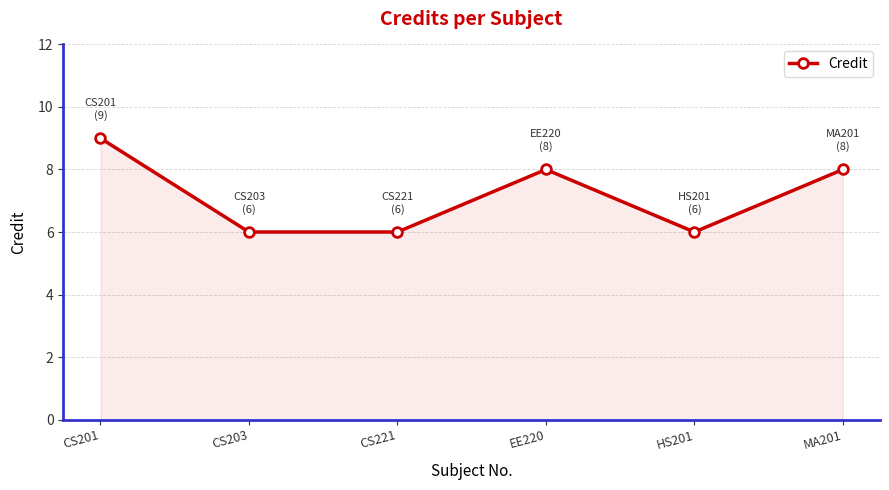

The chart shows a value of 8 at EE220. True or false?

True